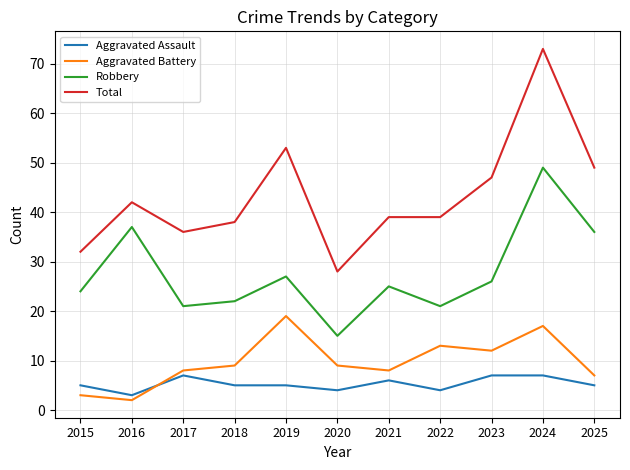

At which label does Robbery first exceed 25?

2016